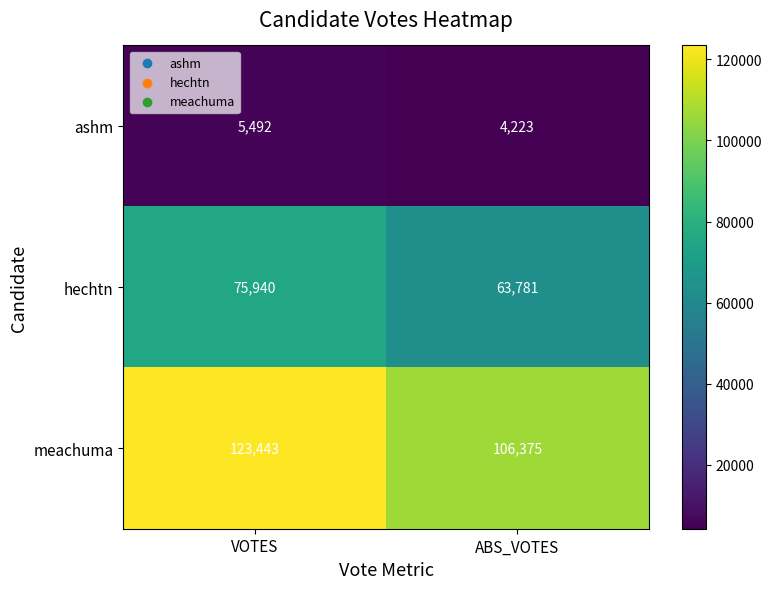

What is the difference between the maximum and minimum values in the hechtn series?

12159